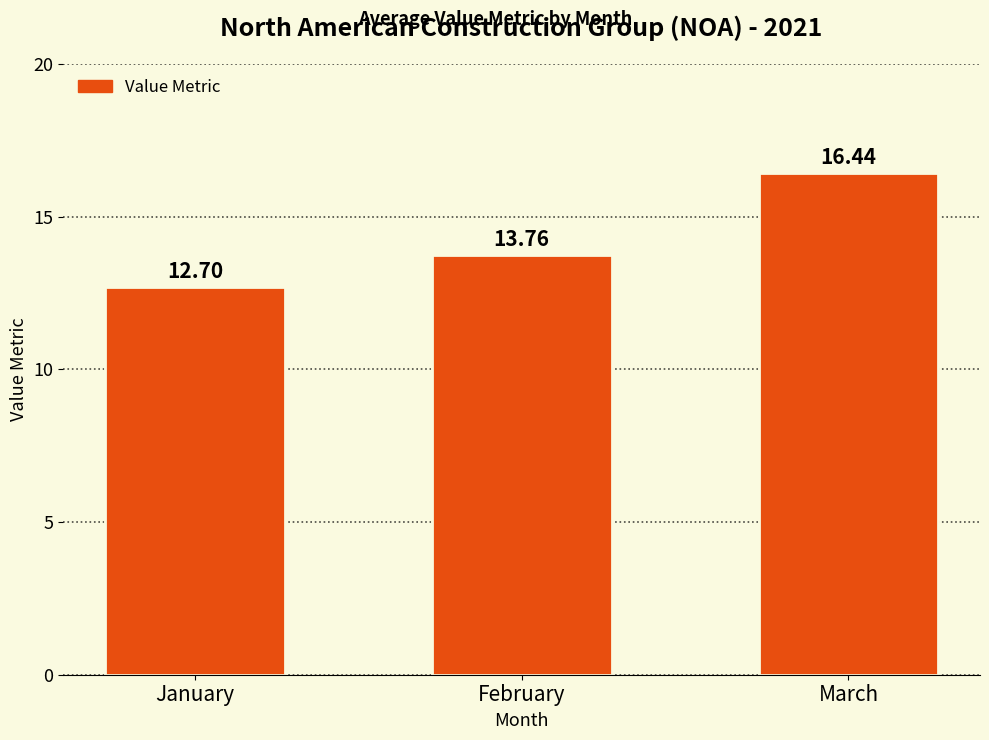

Rank the categories by value from lowest to highest.

January, February, March